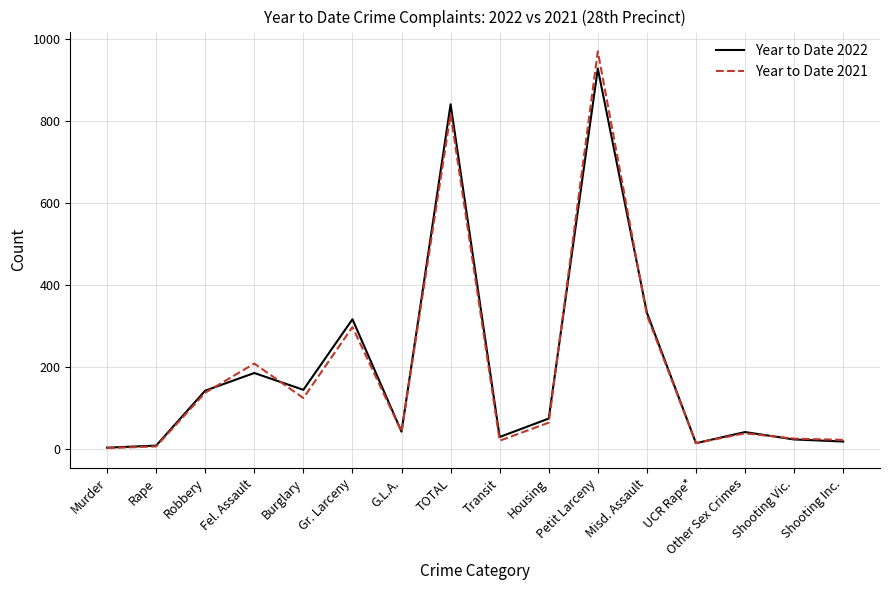

Is the value of Year to Date 2021 at Shooting Vic. greater than the value of Year to Date 2022 at Murder?

Yes